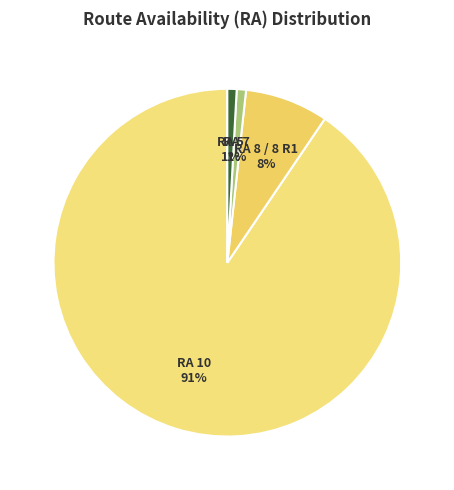

Which has a higher value, RA 7 or RA 8 / 8 R1?

RA 8 / 8 R1